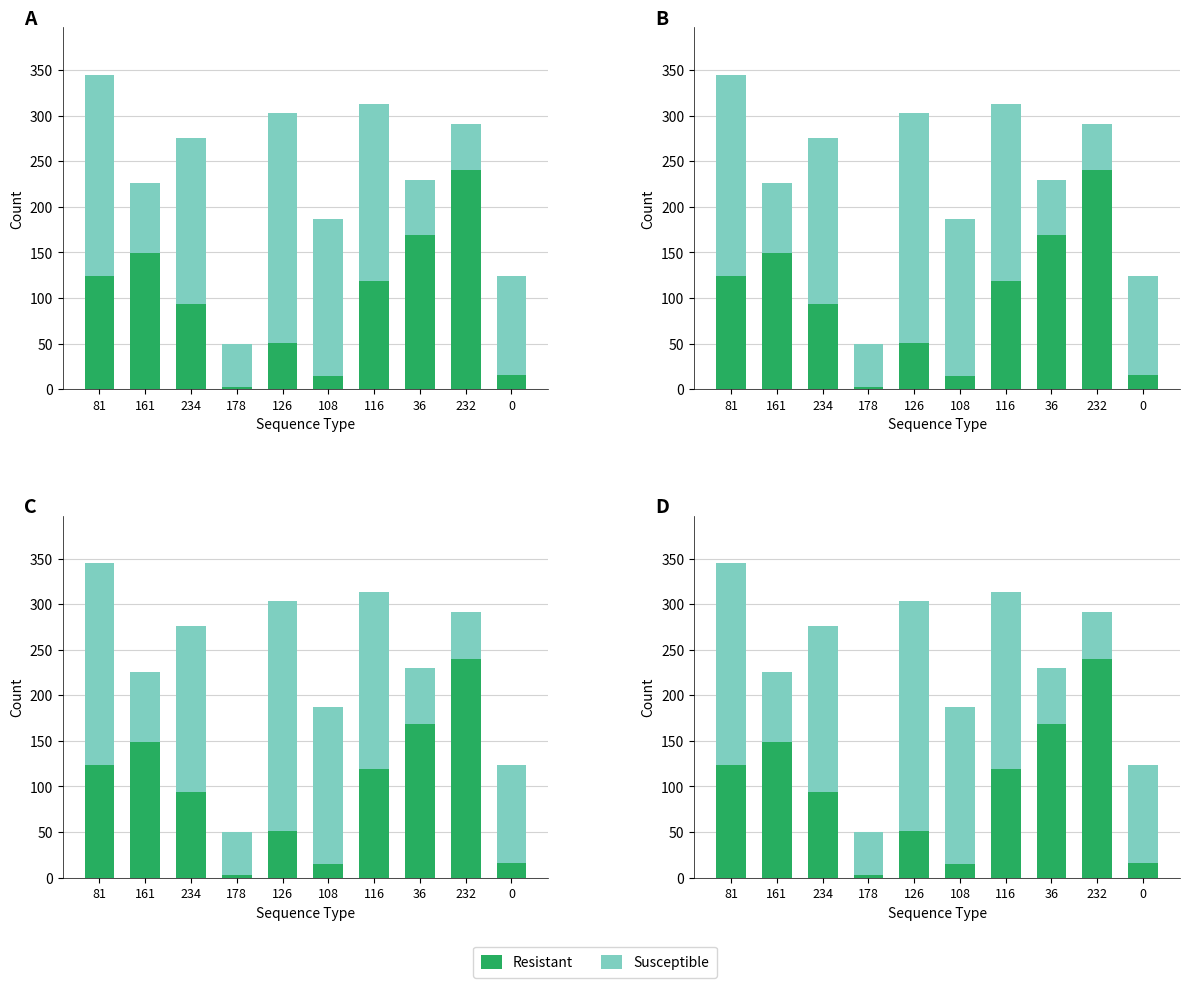

Which label corresponds to the largest value in the chart?

126